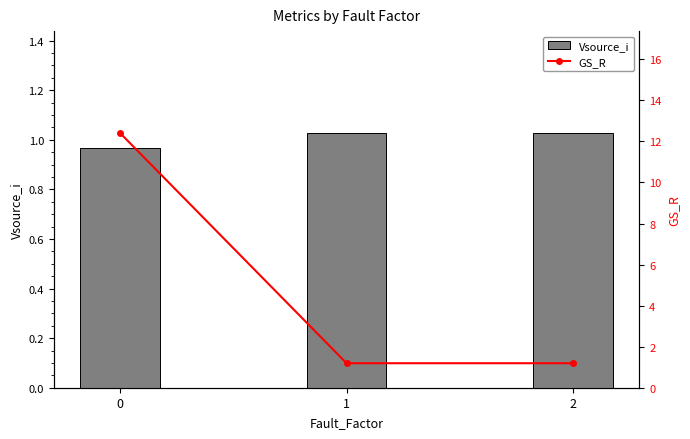

Reading left to right, list all the values displayed in this chart.

Vsource_i: 1.0	1.0	1.0
GS_R: 12.4	1.2	1.2